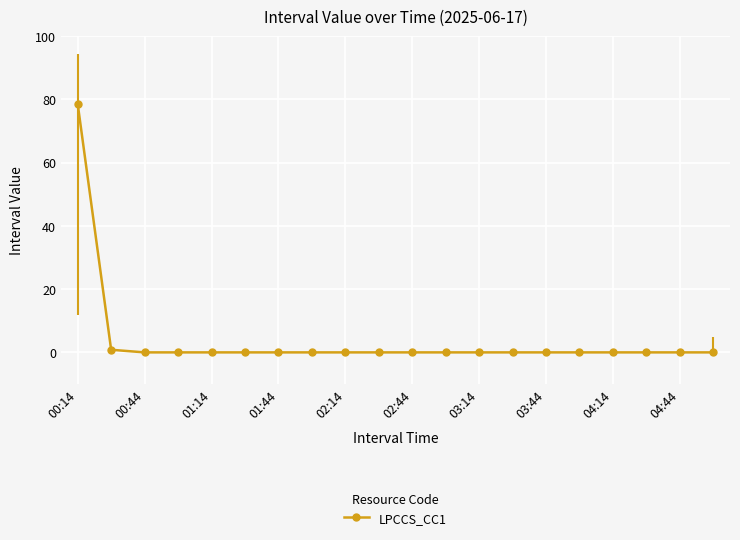

Does the chart display data point markers on the line(s)?

Yes